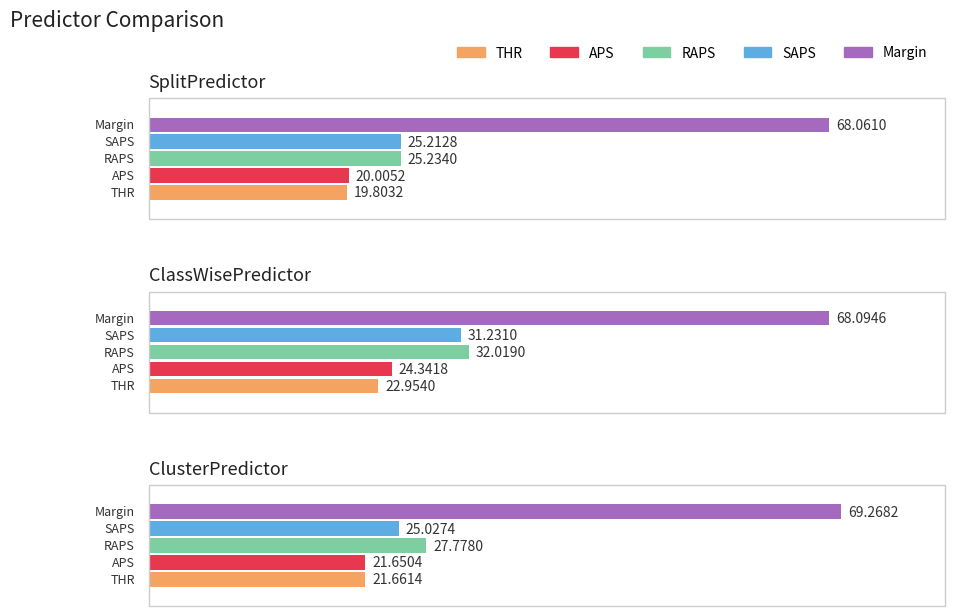

What is the highest value of the RAPS series?

32.0